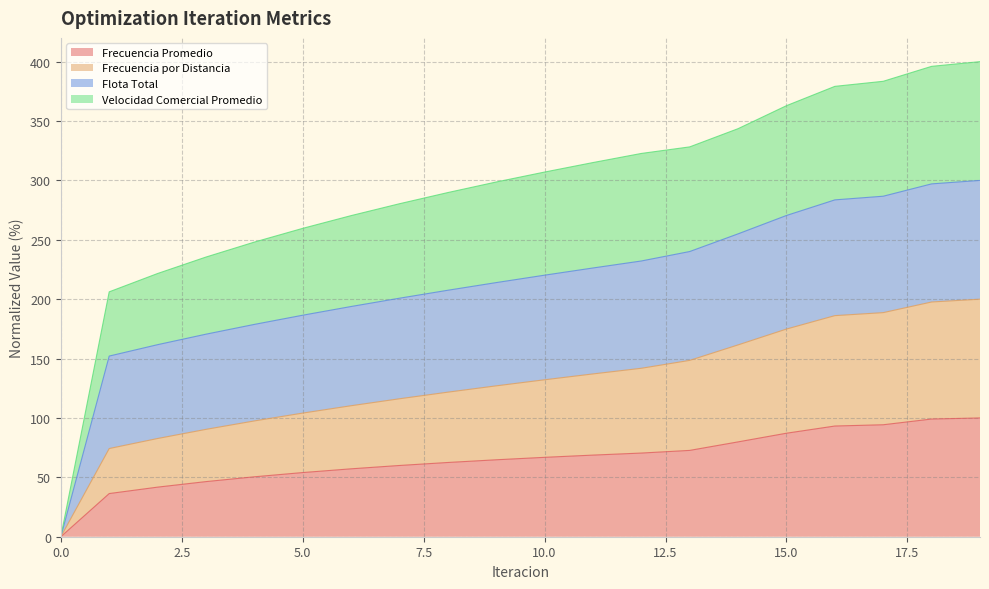

What is the maximum value for Frecuencia Promedio?

100.0